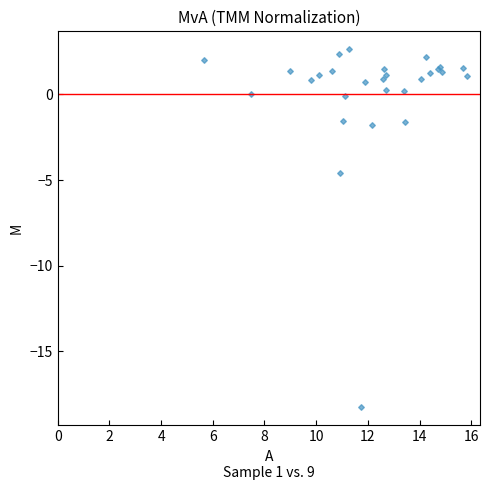

What Y value in the scatter plot is closest to -7?

-4.6